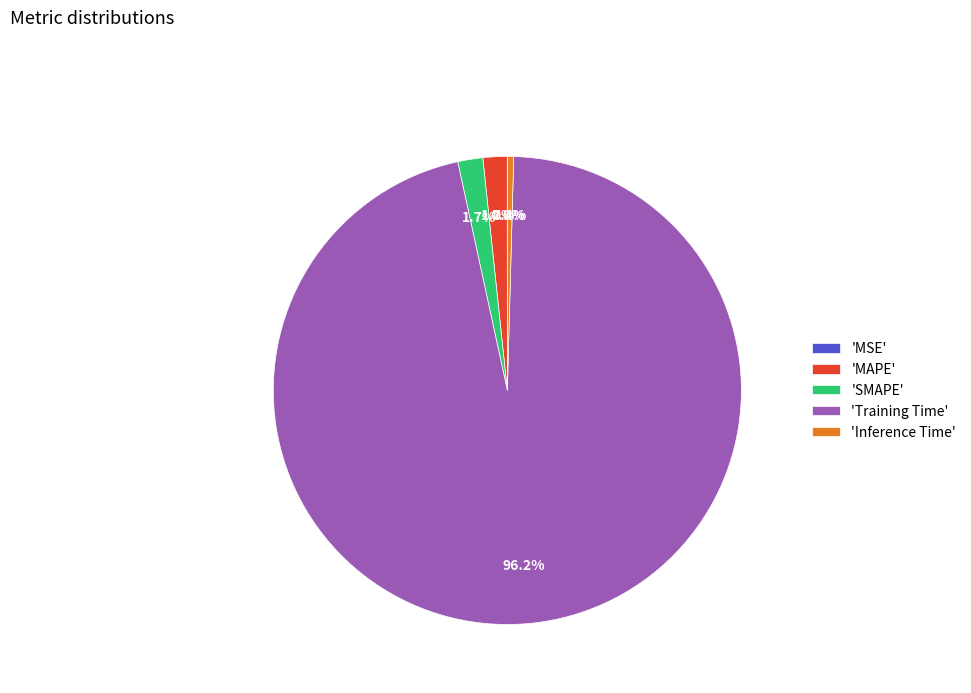

What is the total percentage of 'Training Time' and 'SMAPE'?

97.9%